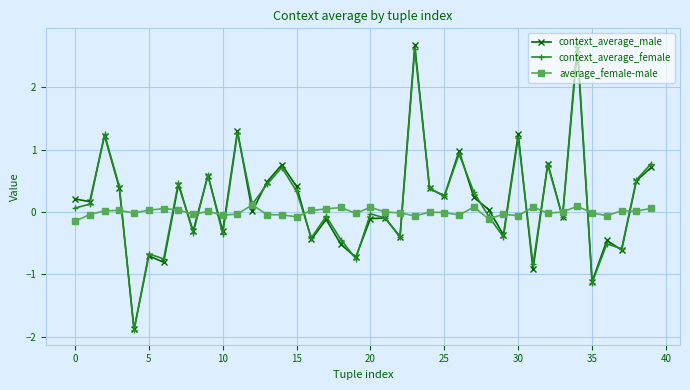

At how many categories does at least one series exceed 1?

5